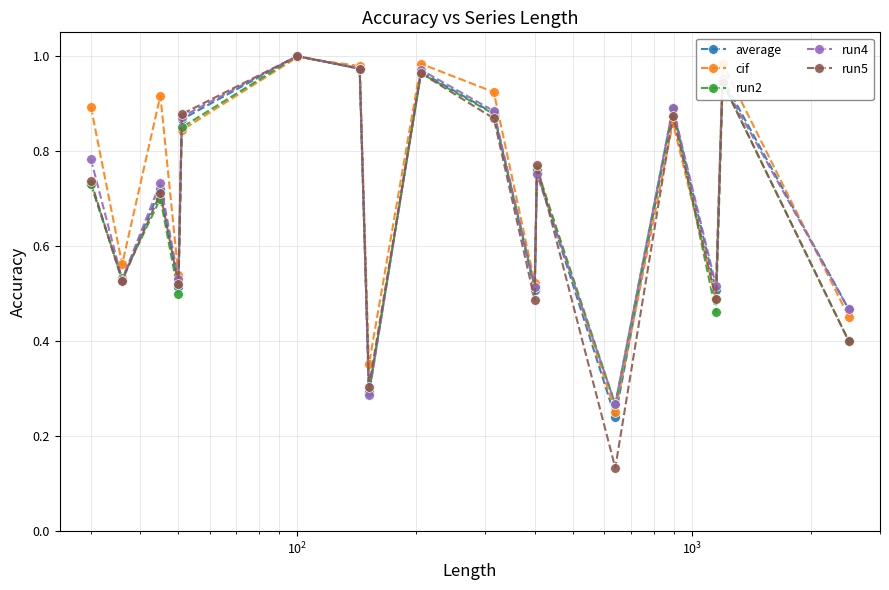

Which series ends up on top after the final intersection of run4 and run2?

run4